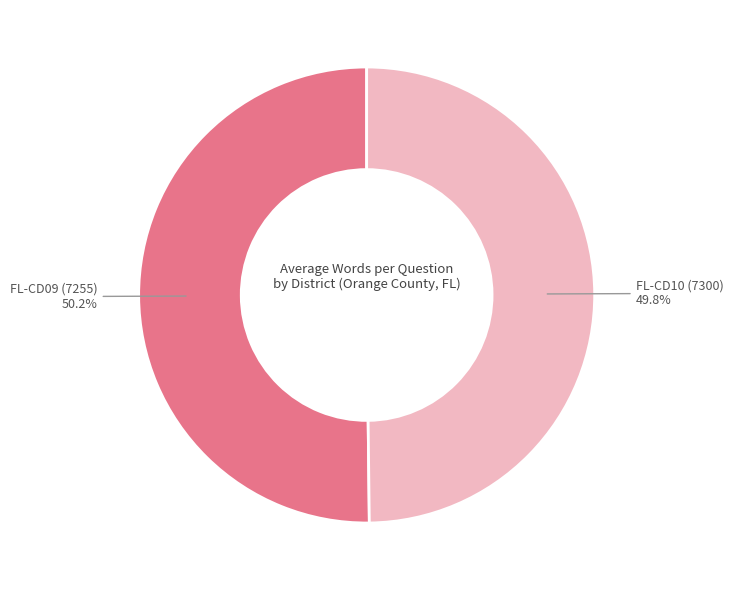

Does any single category account for the majority?

Yes